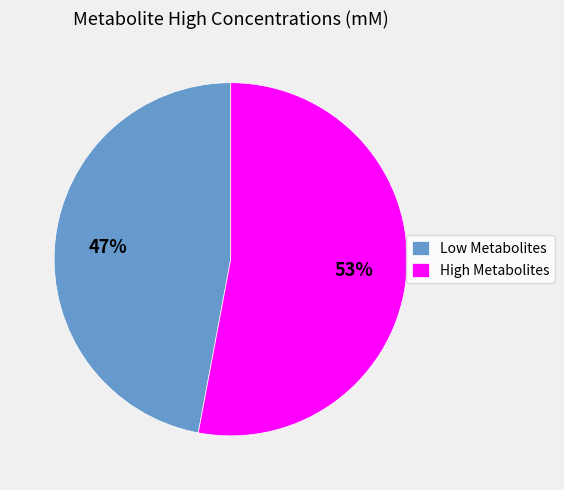

How many segments does this pie chart have?

2